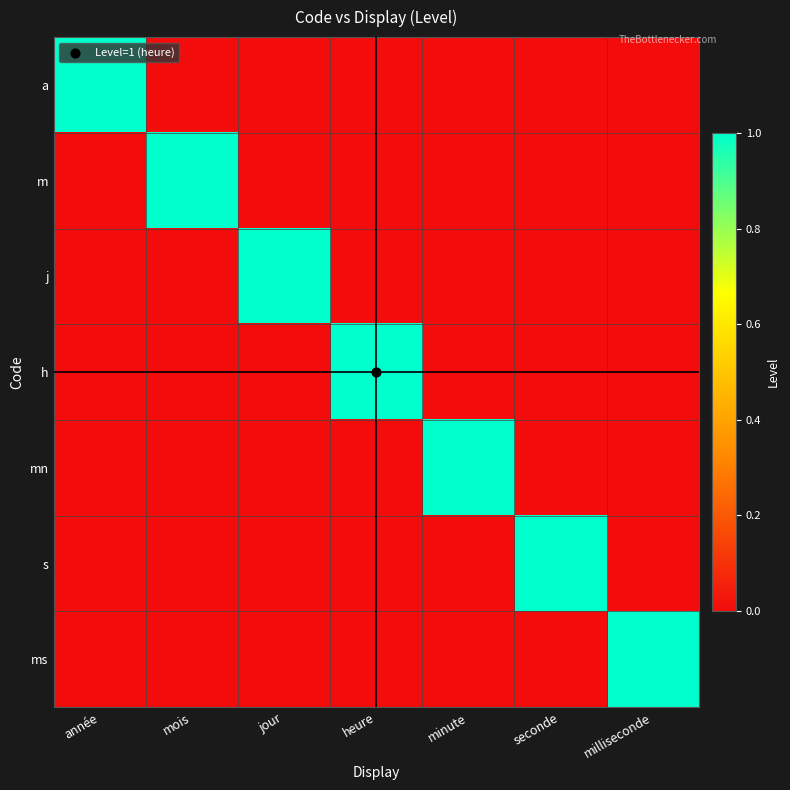

At how many categories does at least one series exceed 0?

7